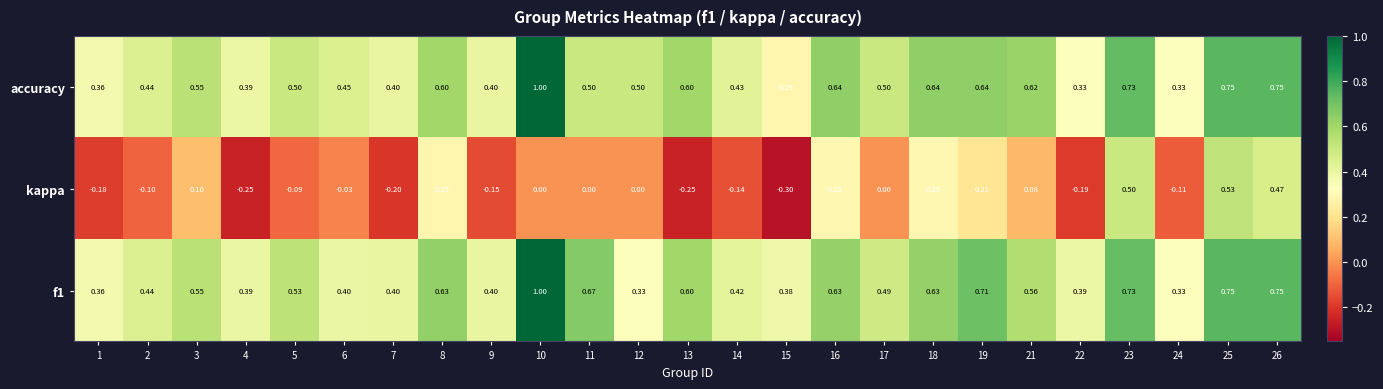

At which category is the sum across all series the highest?

25